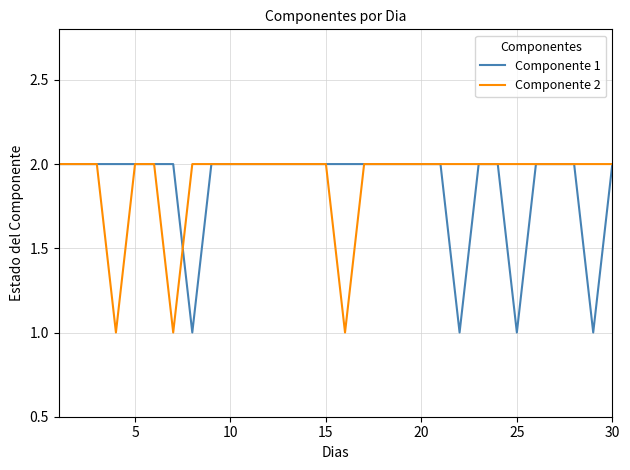

What are all the series names shown in the legend?

Componente 1, Componente 2